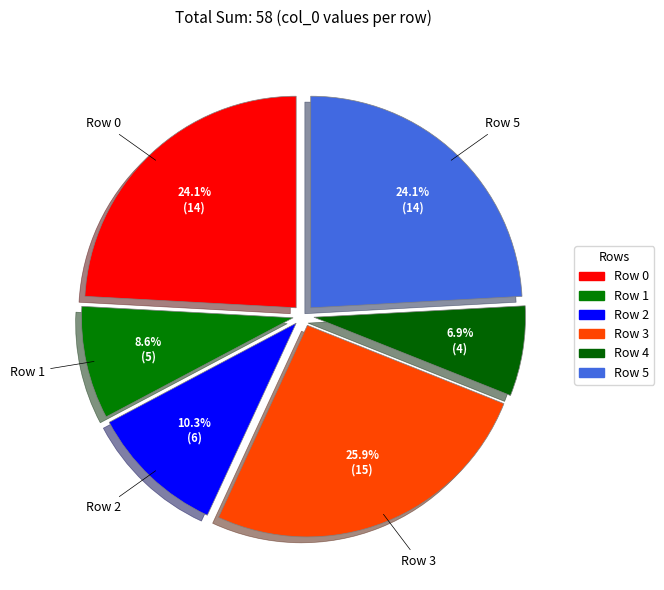

How many segments does this pie chart have?

6